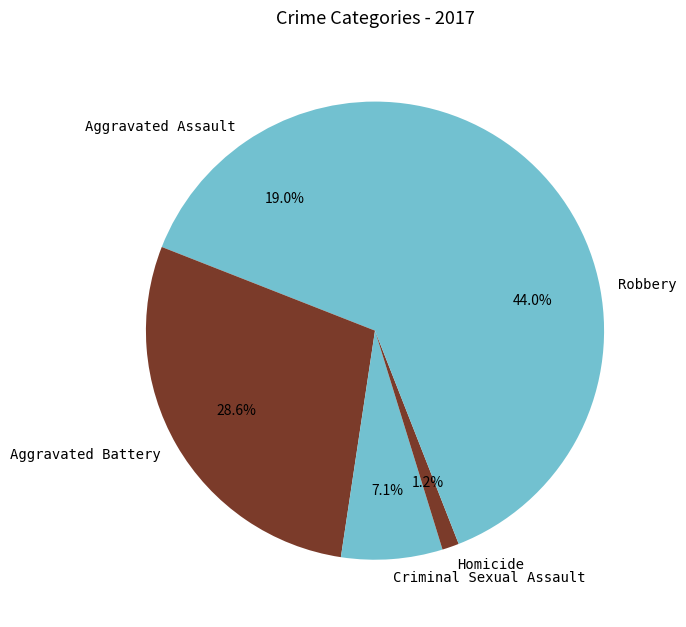

Is there a majority slice in this chart?

No